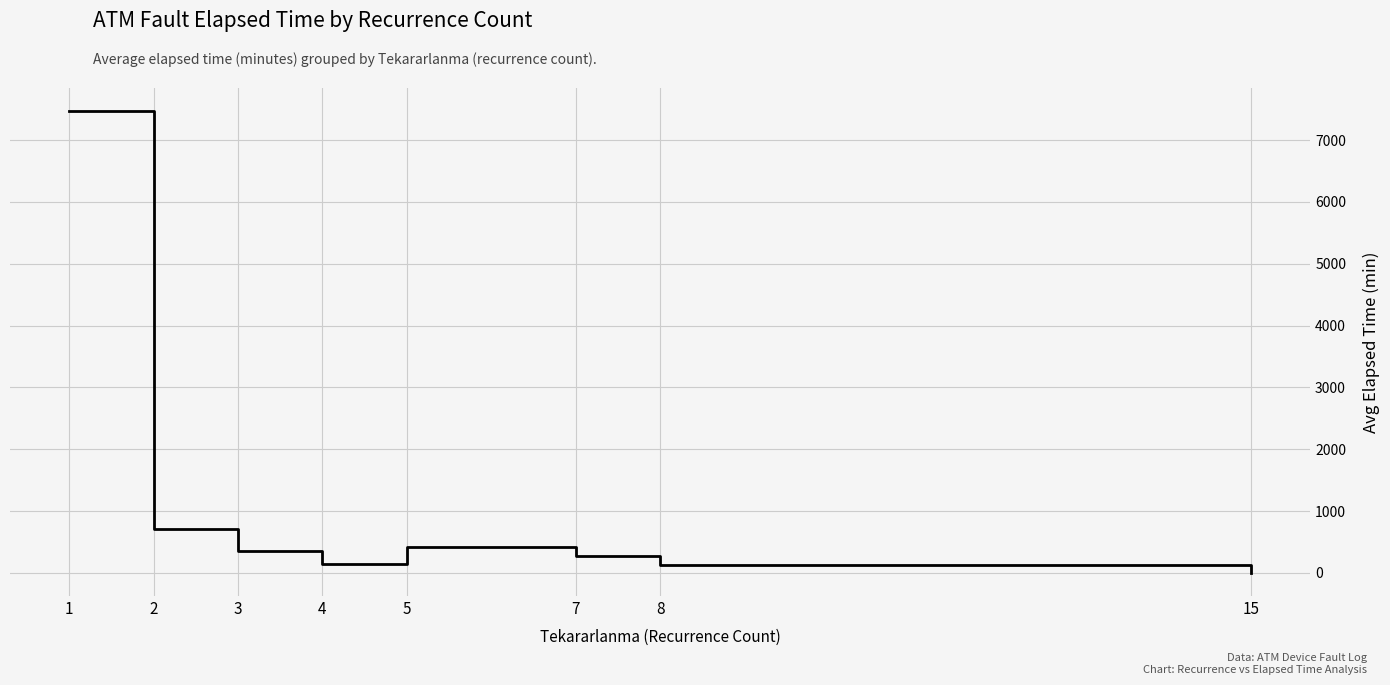

Where is the first local minimum?

4